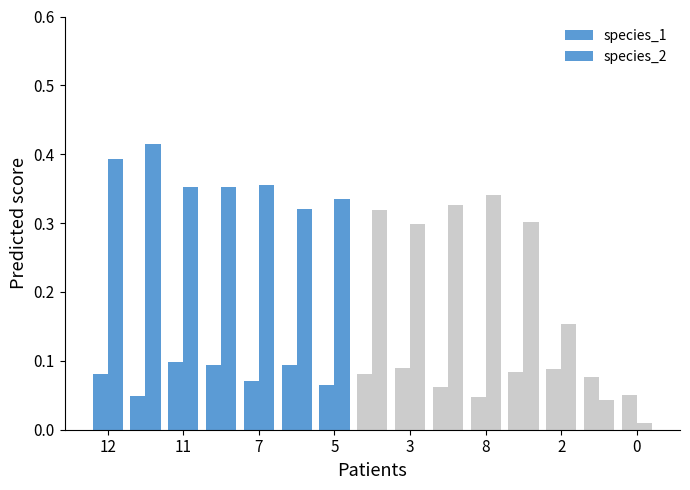

Rank the series at 10 from highest to lowest value.

species_2, species_1